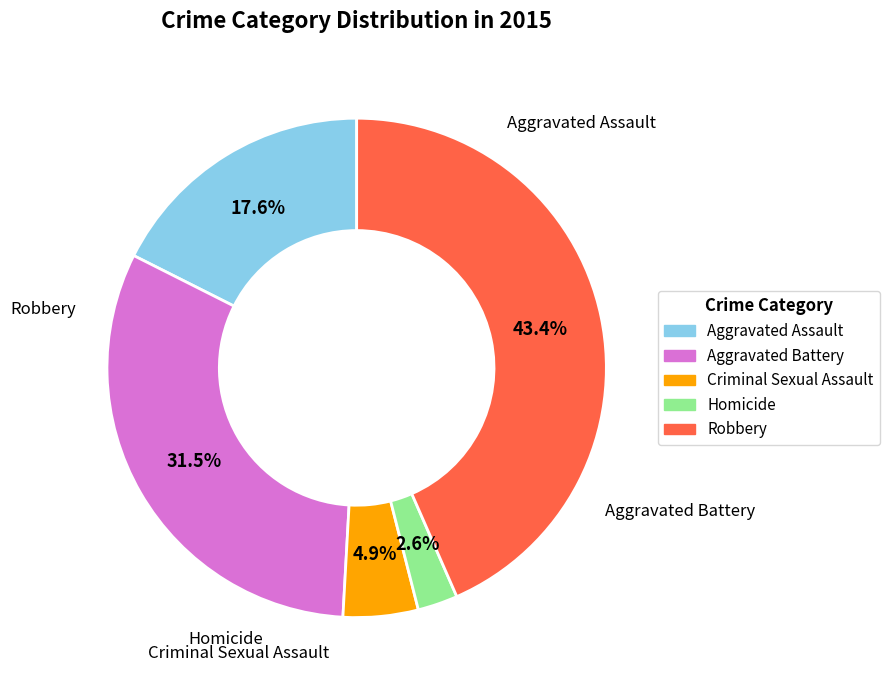

What is the smallest slice in the pie chart?

Homicide